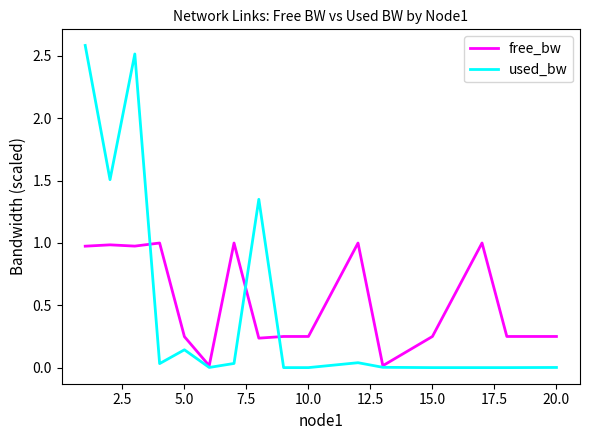

At how many categories does at least one series exceed 2?

2